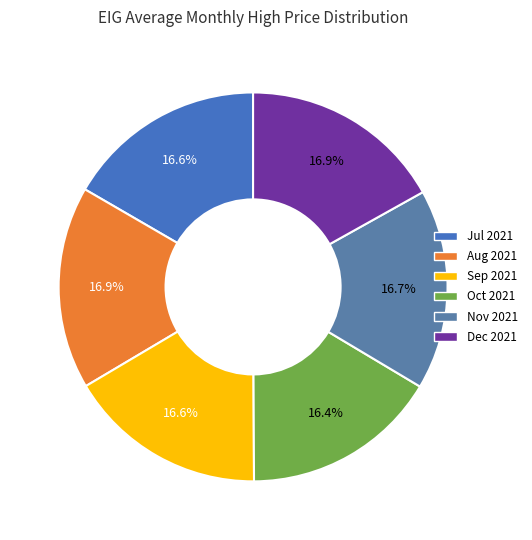

Which category has the biggest portion of the pie?

2021-08